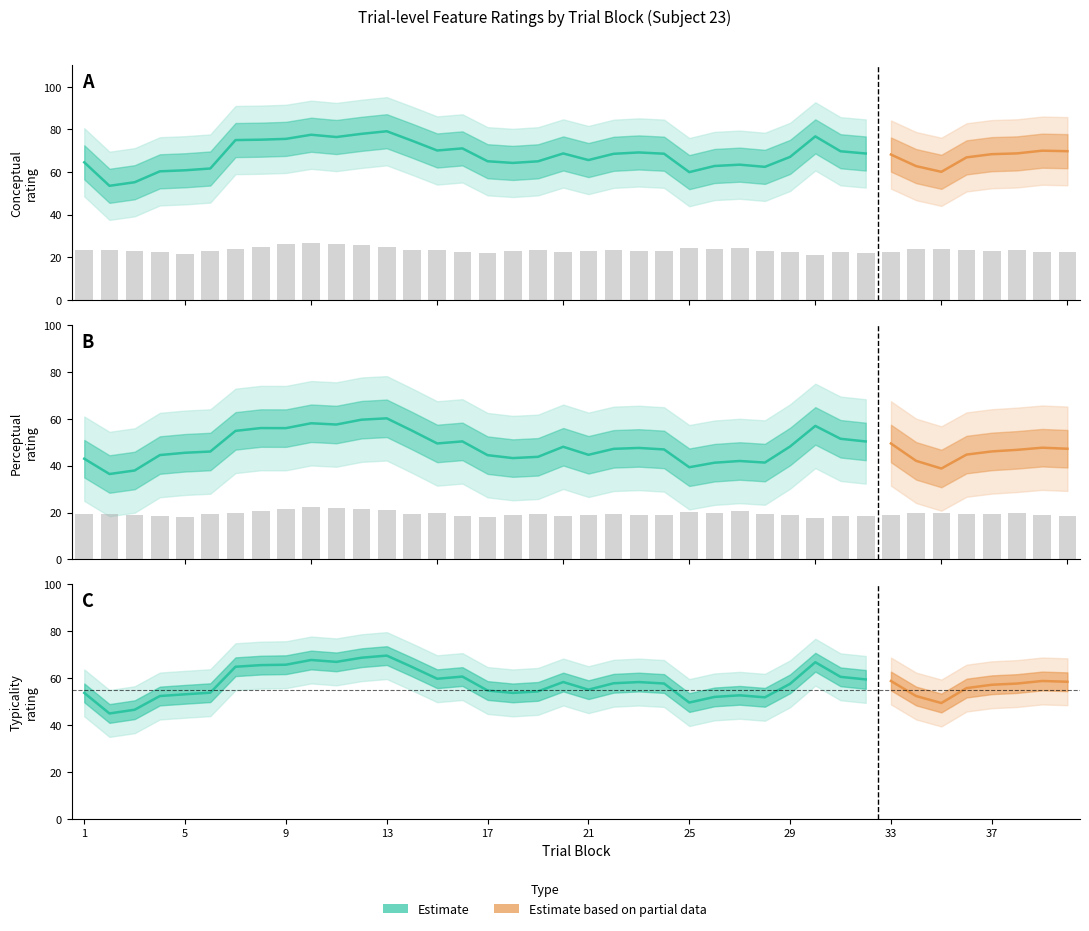

The value of perceptual at 38 is 58.7. True or false?

False